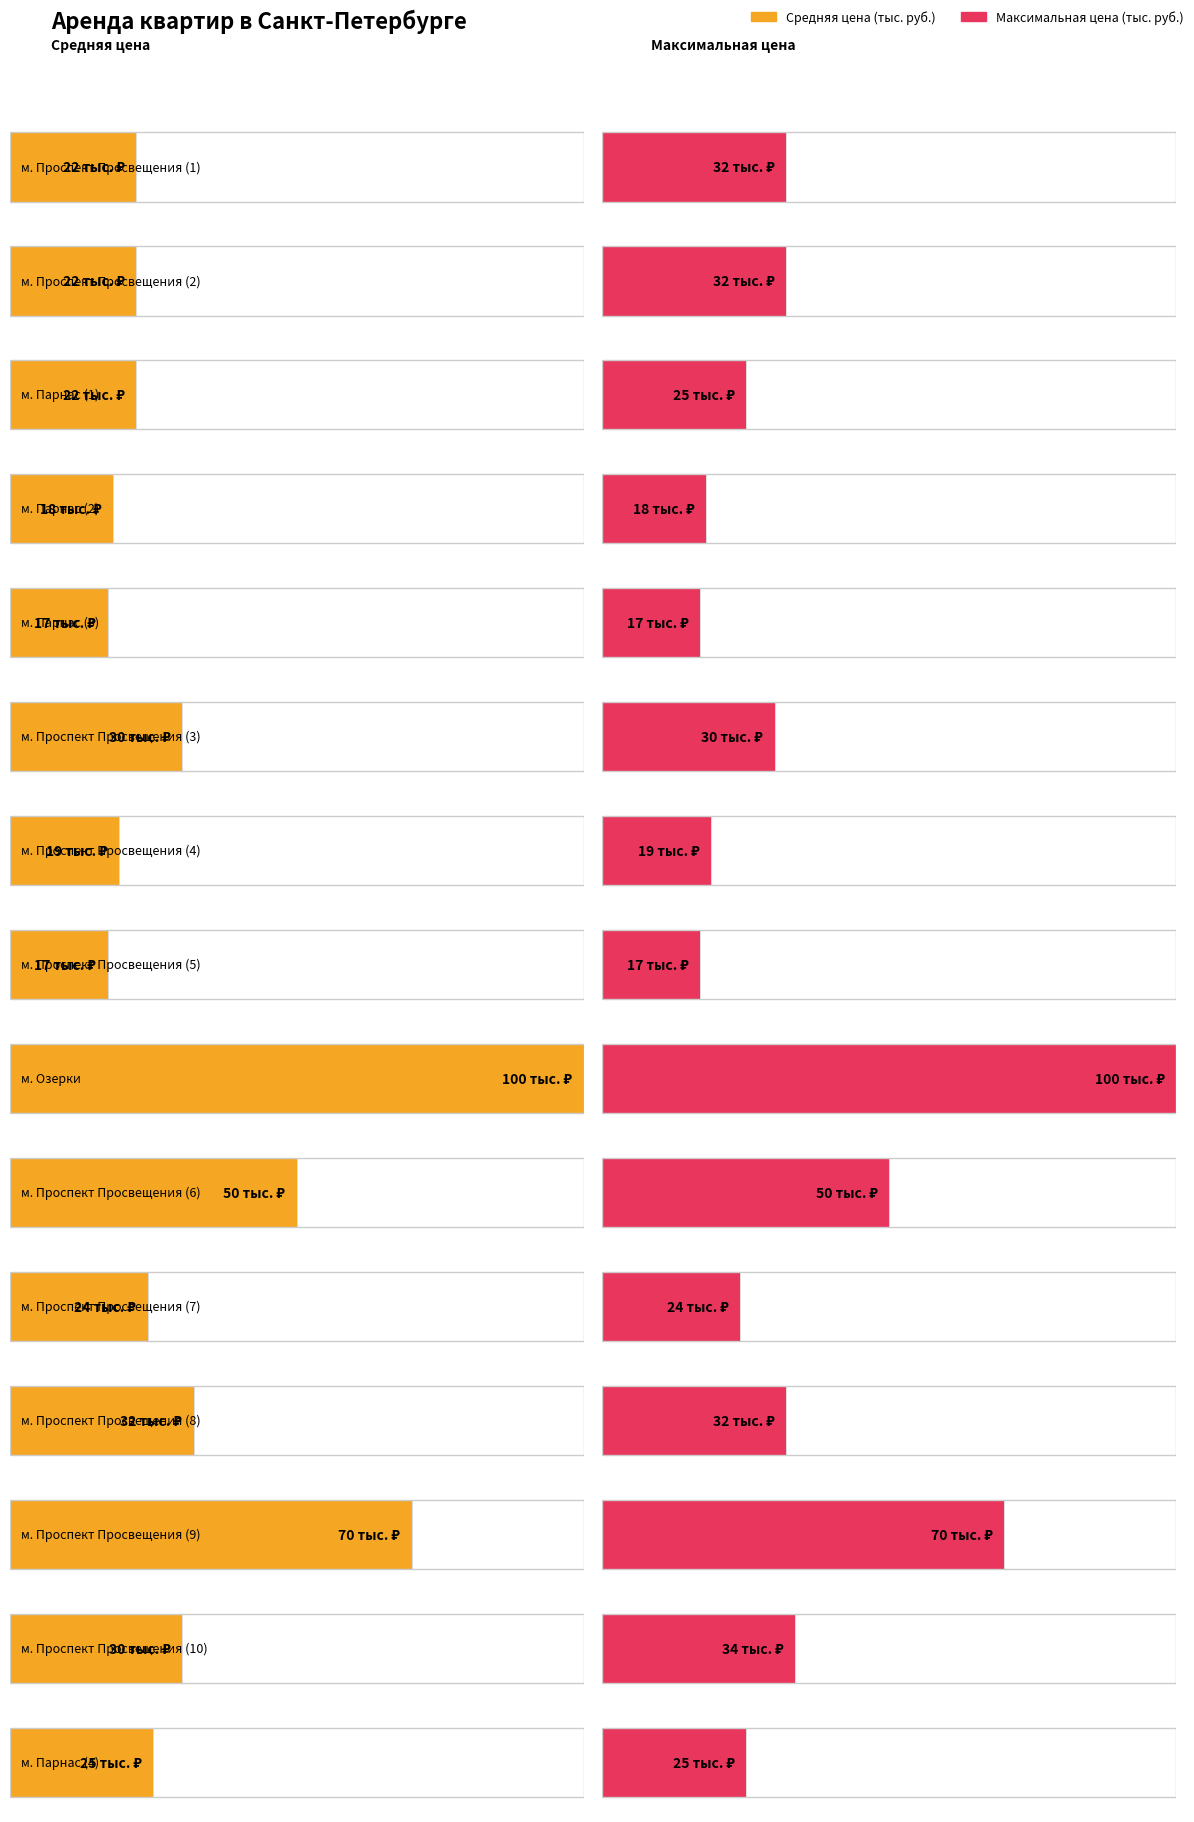

Which series has the largest total across all categories?

Максимальная цена (тыс. руб.)